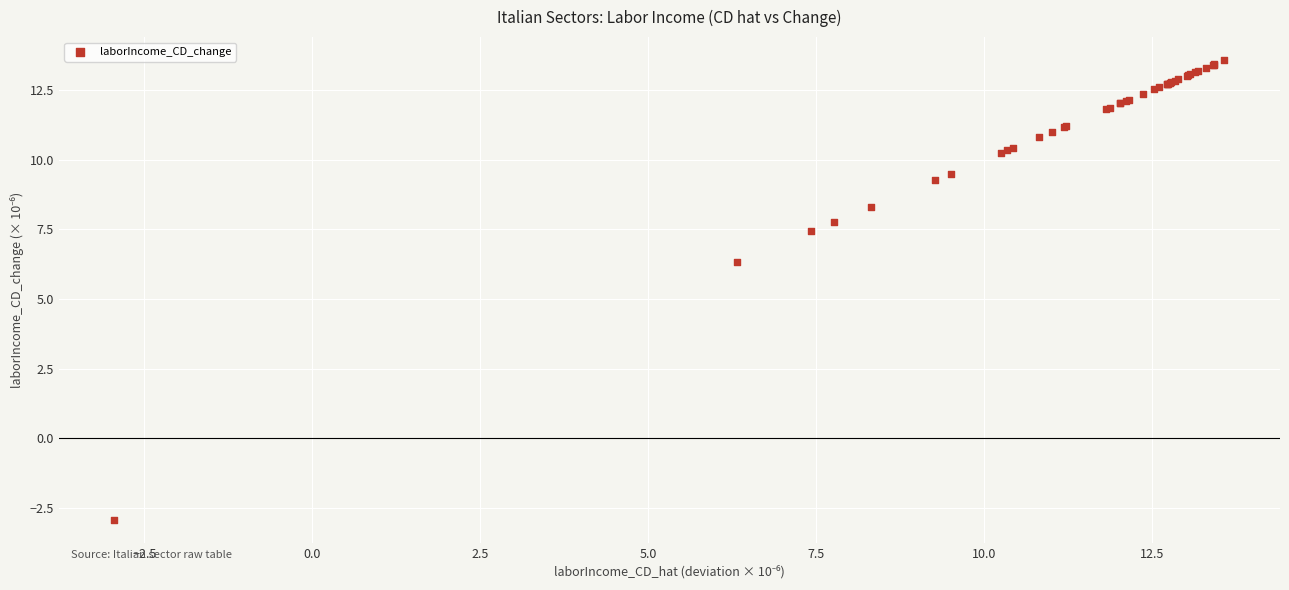

What Y value in the scatter plot is closest to 5?

6.3